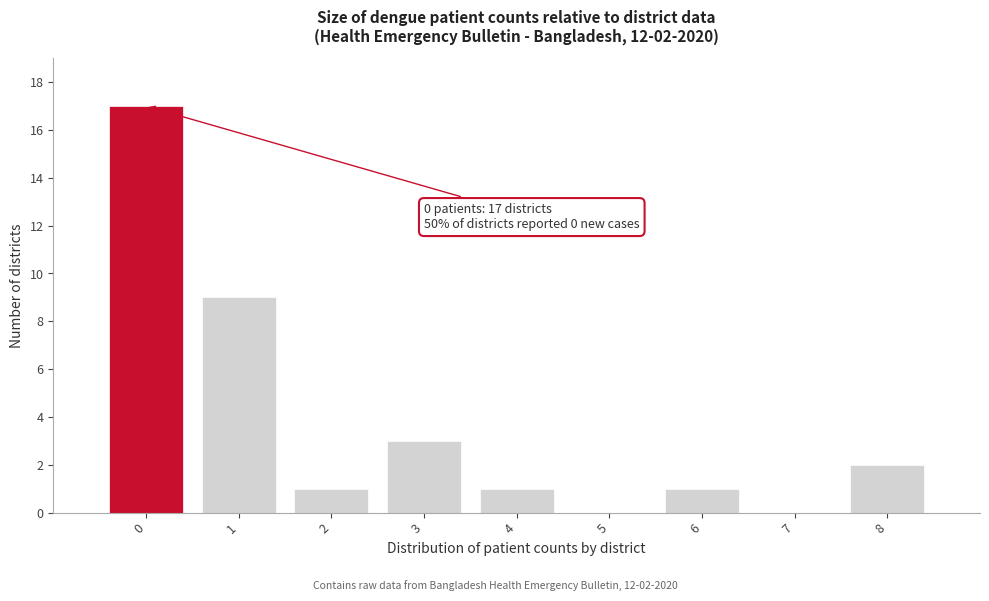

Which range on the x-axis has the tallest bar?

-0.5 to 0.5